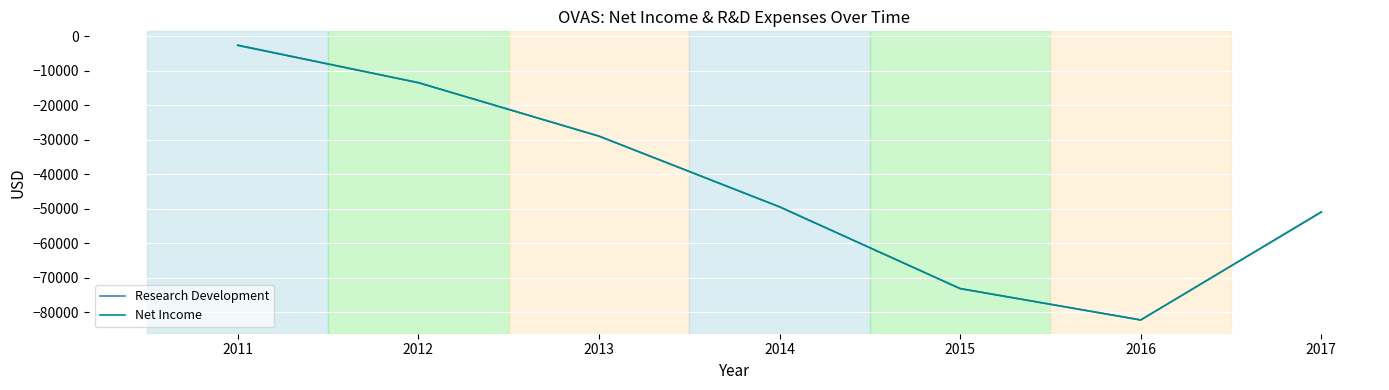

Which category has the lowest value in the Research Development series?

2016